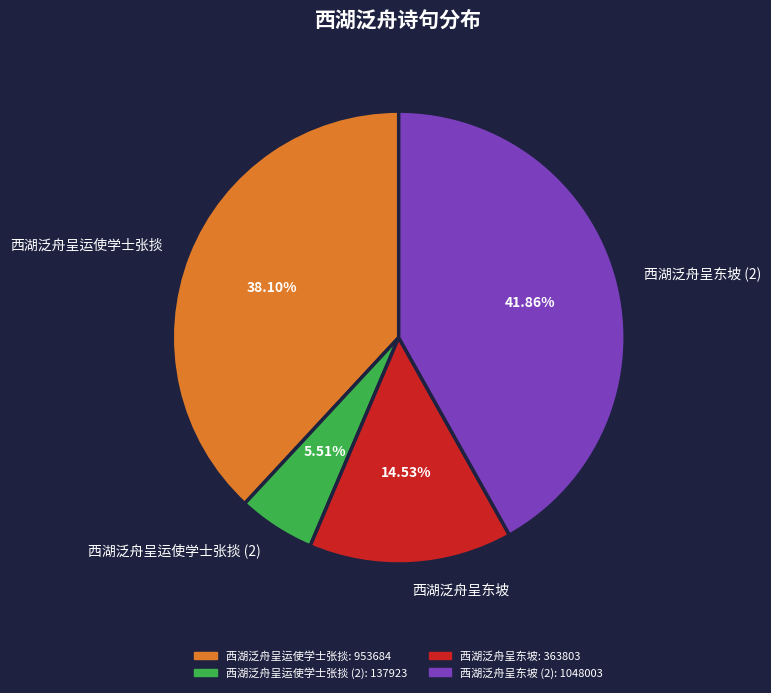

Approximately how many times larger is the value at 西湖泛舟呈东坡 compared to 西湖泛舟呈运使学士张掞?

0.4